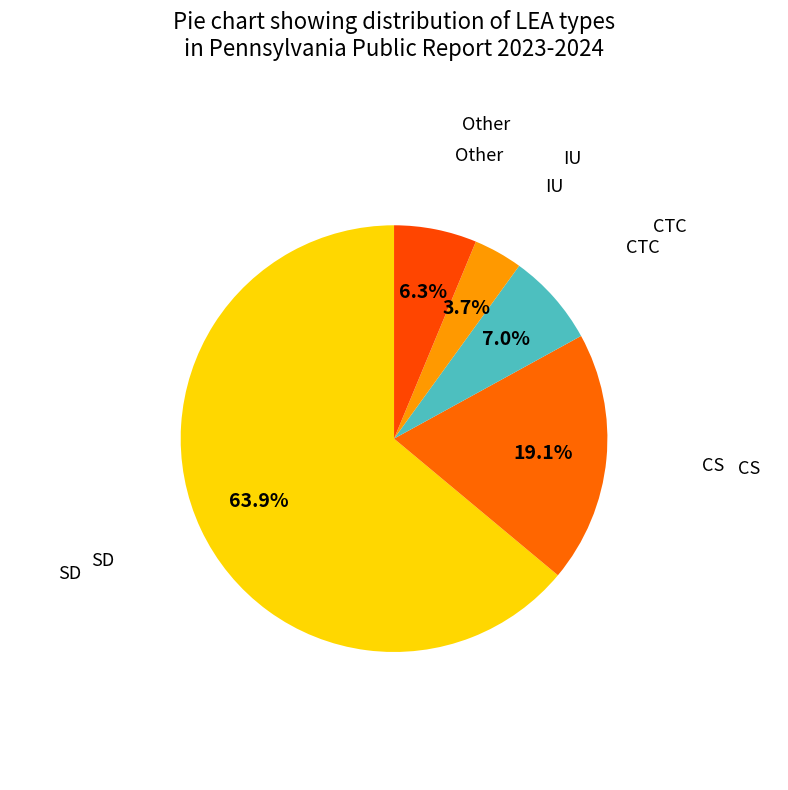

How much of the chart is everything except CTC?

93.0%